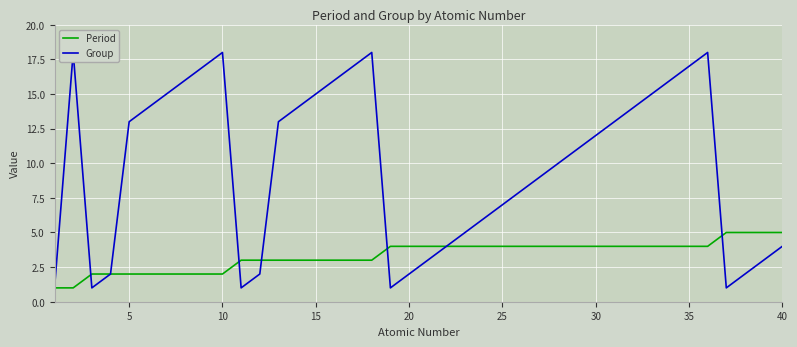

Is it true that Period equals 7 at 40?

False